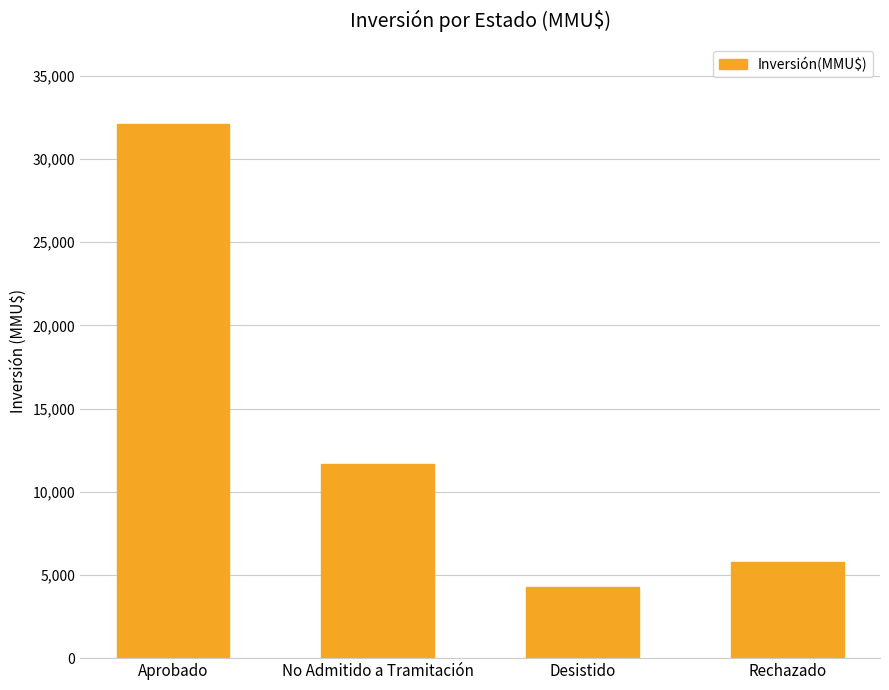

Count the number of data series in this chart.

1